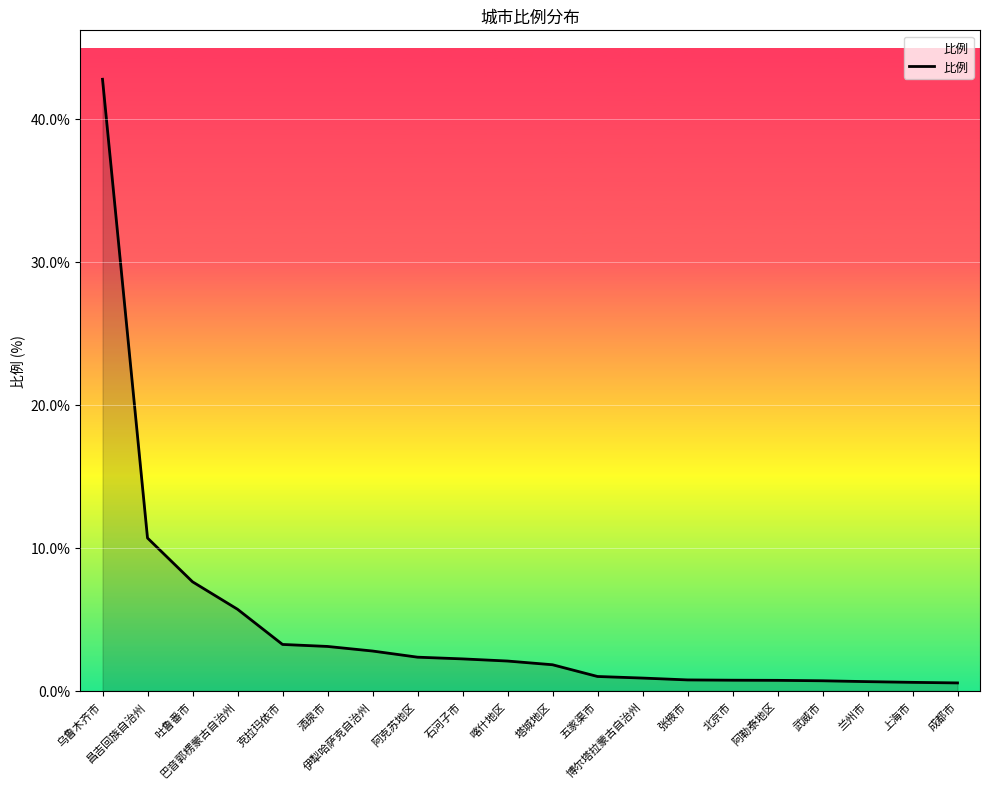

What is the difference between the maximum and minimum values?

42.2